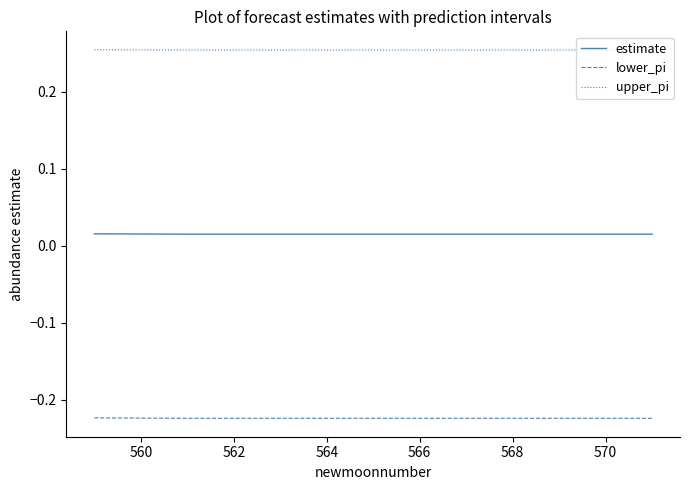

How many lines are shown in the chart?

3